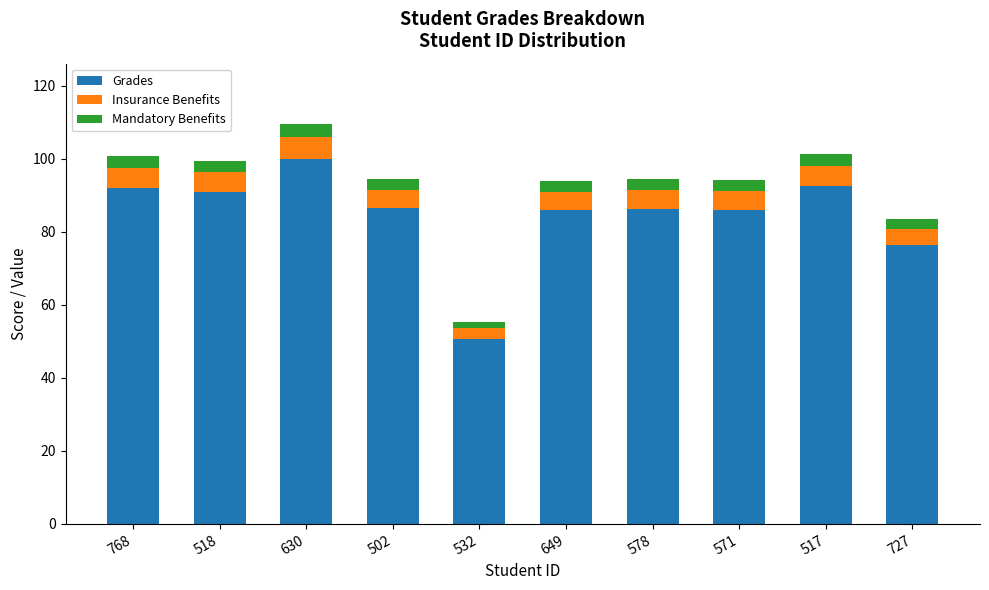

At which category is the sum across all series the highest?

630